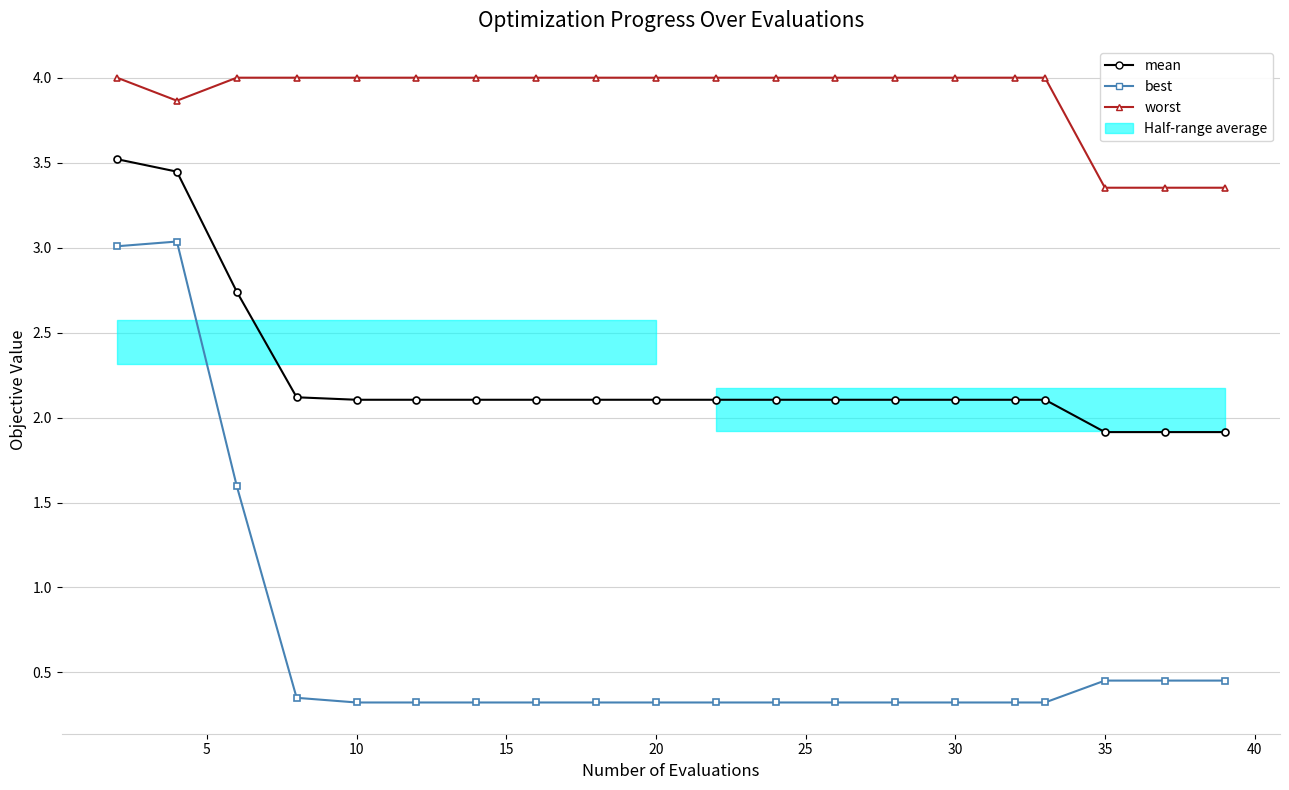

True or false: worst and best cross at least once.

False